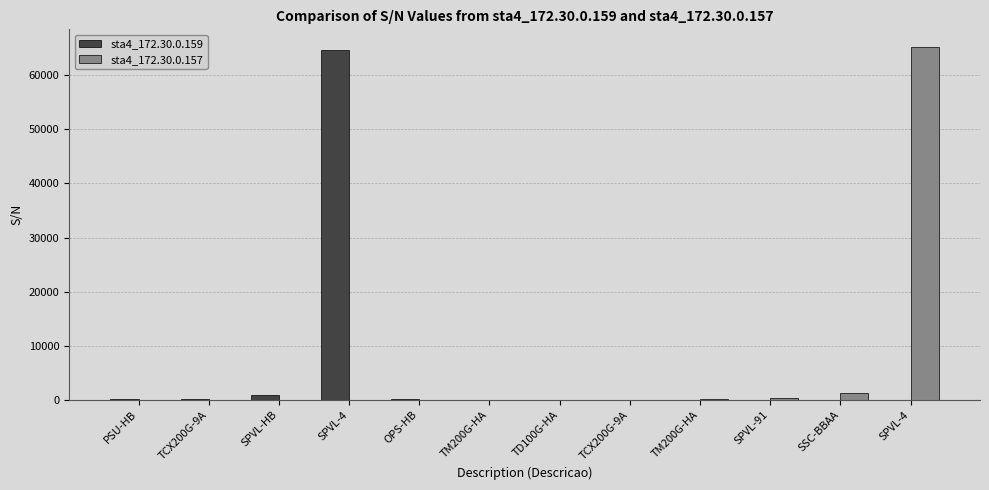

Which has a higher value, TM200G-HA or TM200G-HA?

TM200G-HA